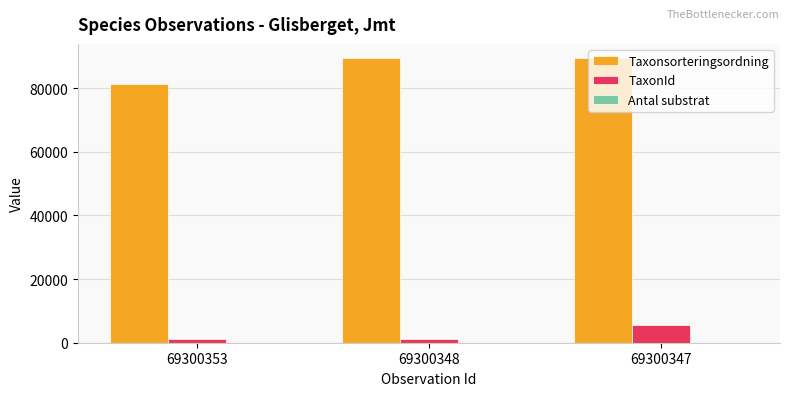

What is the sum of the TaxonId values at 69300348 and 69300353?

2514